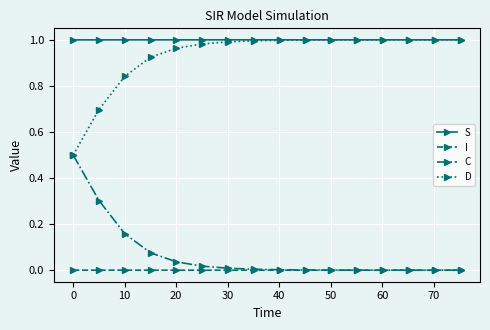

Does the chart have visible grid lines?

Yes